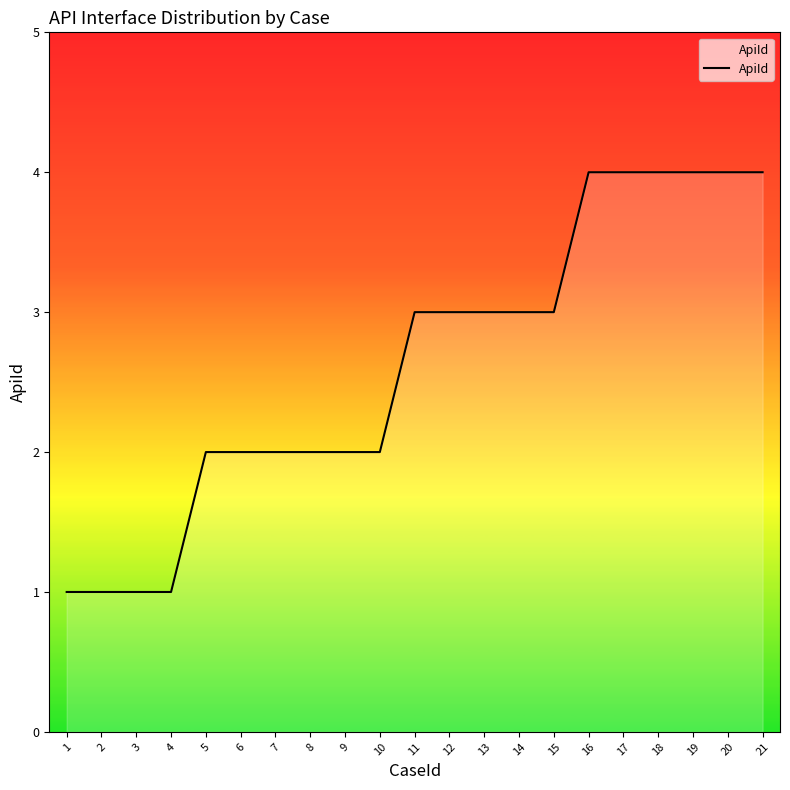

True or false: the data shows 4 at 20.

True